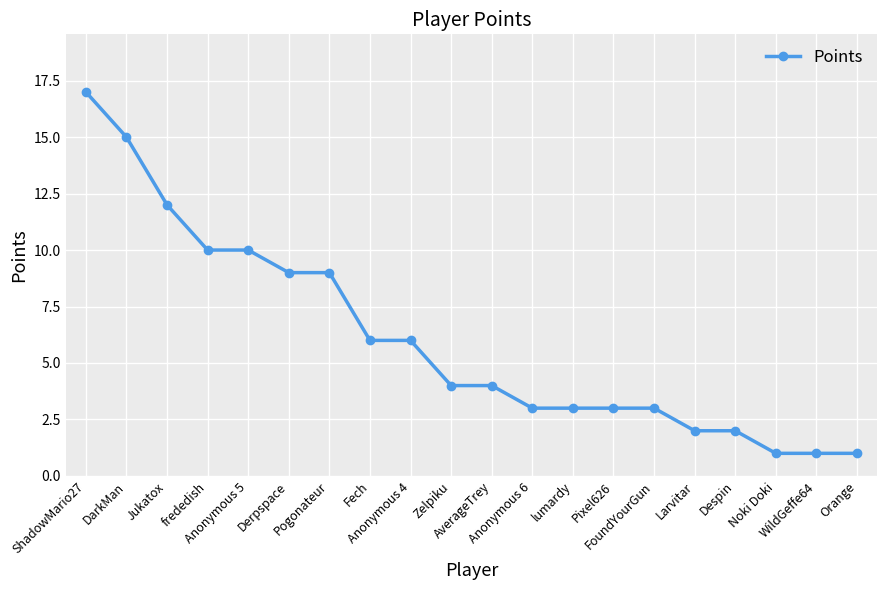

What is the average value?

6